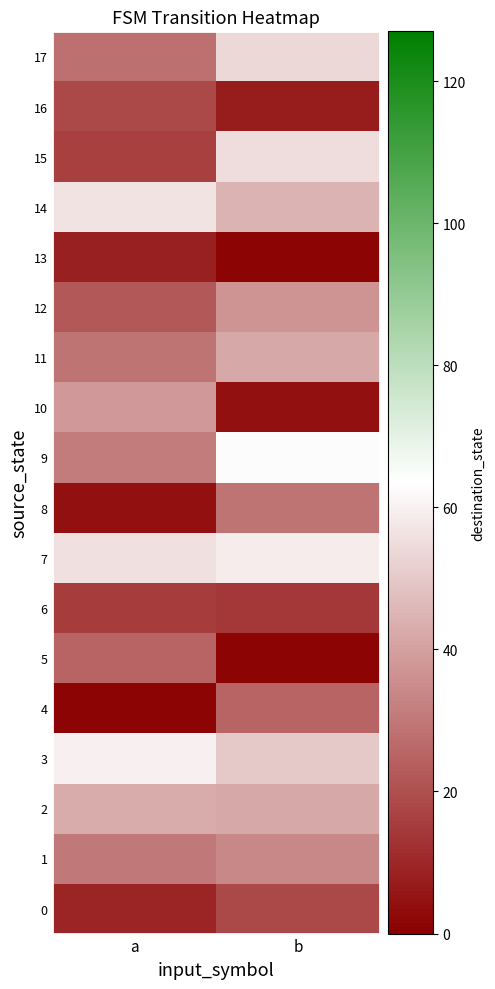

How many categories are shown in the chart?

2